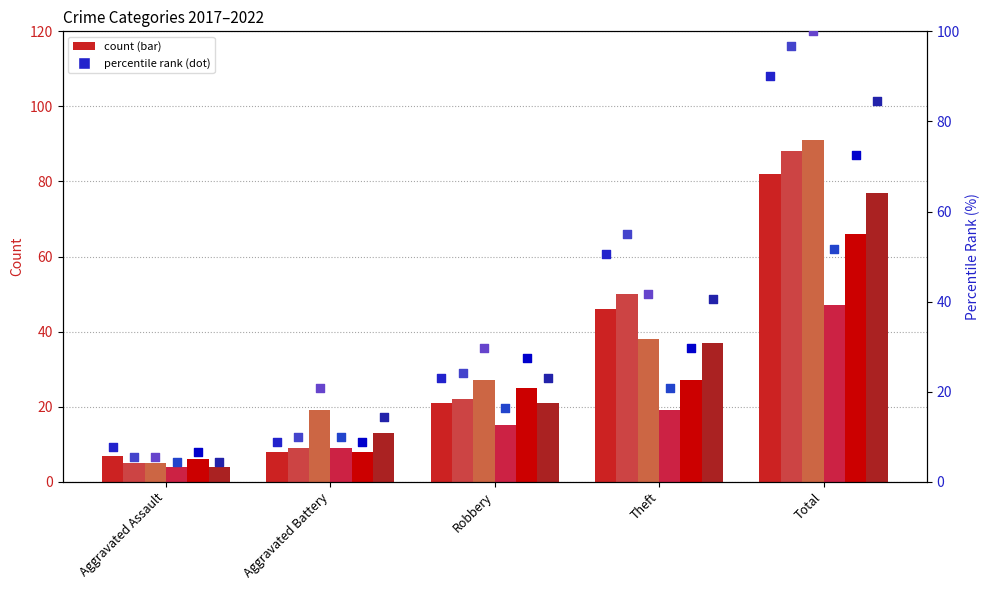

At how many categories does at least one series exceed 32?

2